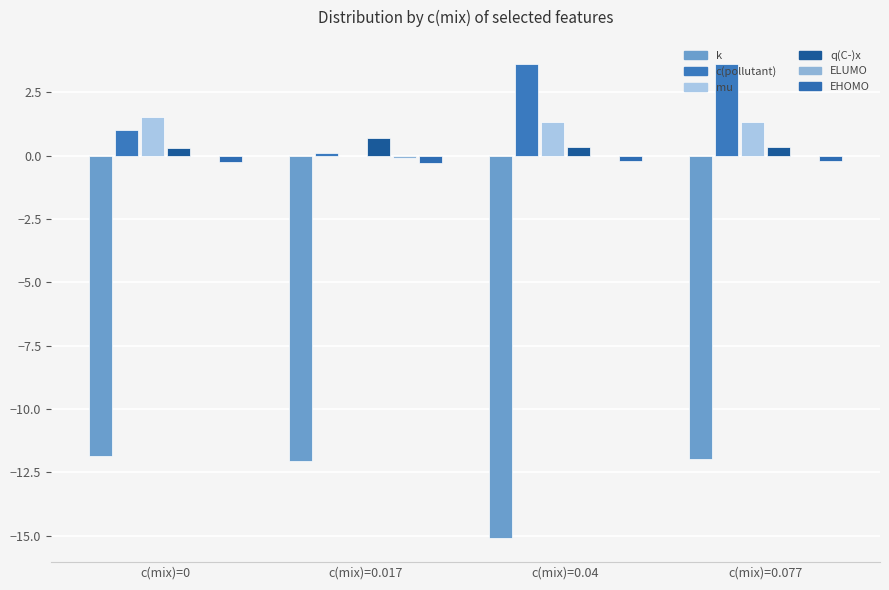

Is it true that q(C-)x equals 0.4 at c(mix)=0.077?

True